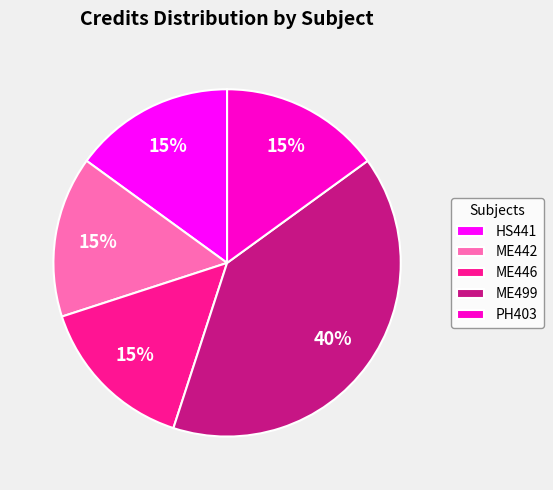

Approximately how many times larger is the value at HS441 compared to ME446?

1.0